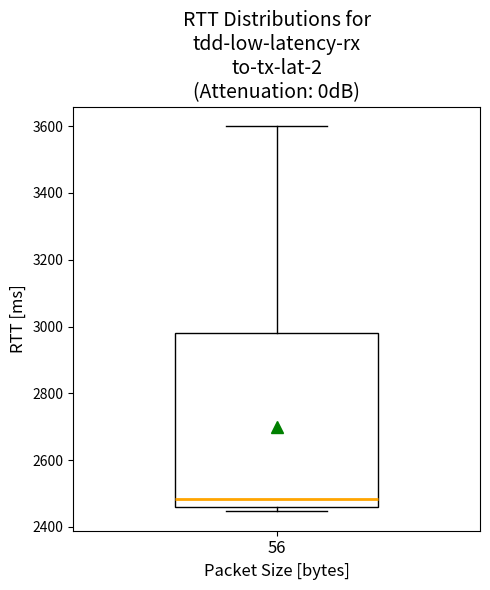

Read this box plot against the y-axis: the position of the median line, the range covered by the box, and the ends of both whiskers. The values are not printed on the chart, so give them approximately, as read against the axis.

median 2480, box 2460 to 2980, whiskers 2440 to 3600